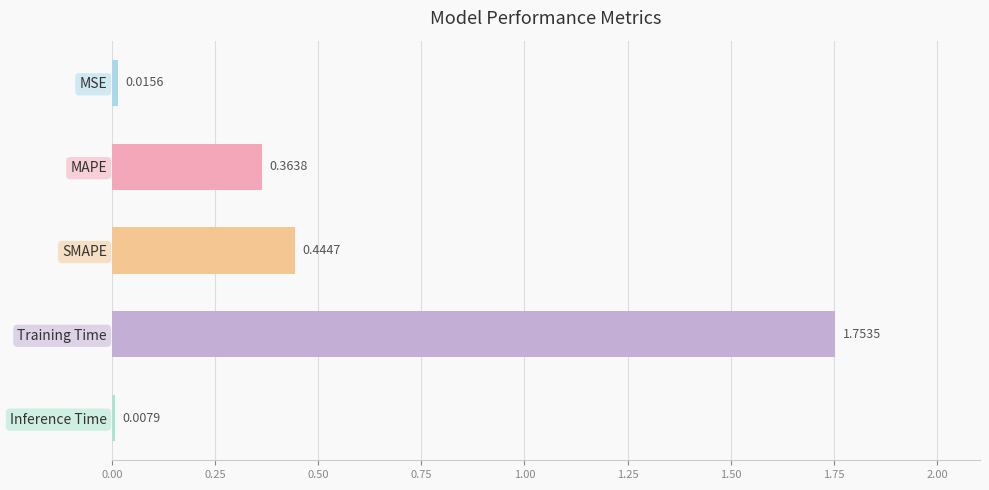

List the labels in order of value, smallest first.

Inference Time, MSE, MAPE, SMAPE, Training Time